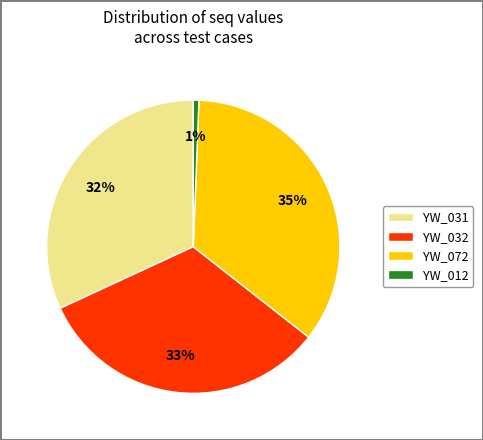

To the nearest percent, what is the average slice percentage?

25%